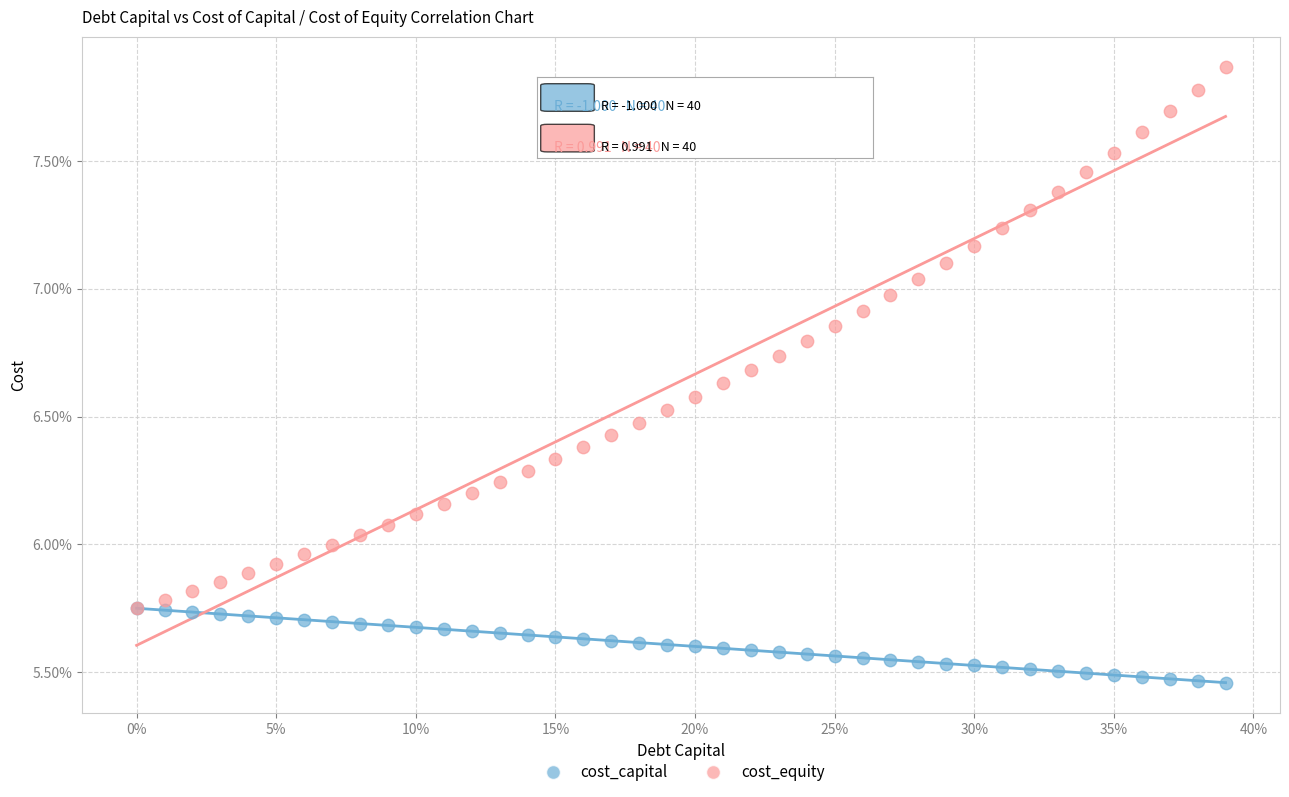

What are all the series names shown in the legend?

cost_capital, cost_equity